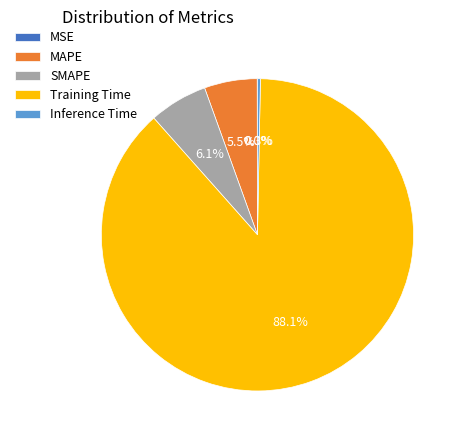

What is the largest slice in the pie chart?

Training Time